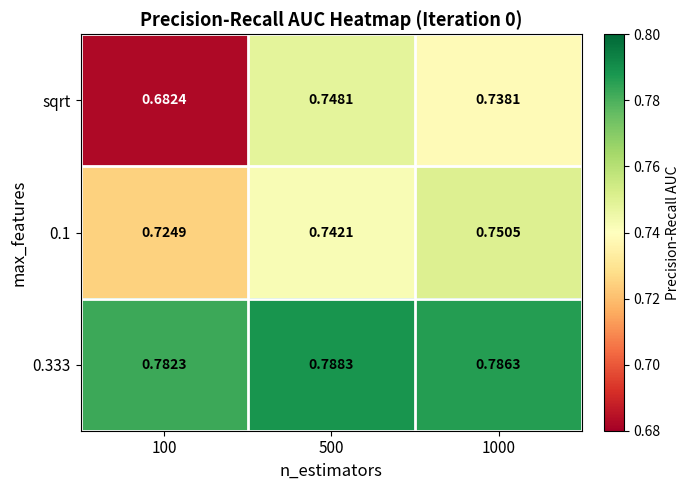

What is the total value across all series at 1000?

2.3